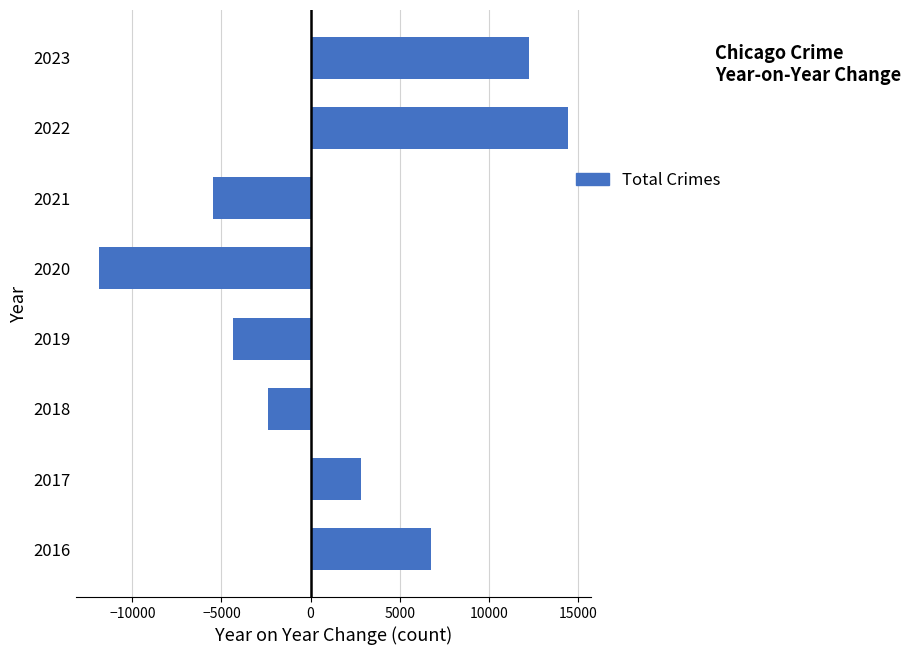

Reading bottom to top, list all the values displayed in this chart.

2016=6733	2017=2814	2018=-2391	2019=-4368	2020=-11867	2021=-5487	2022=14441	2023=12272